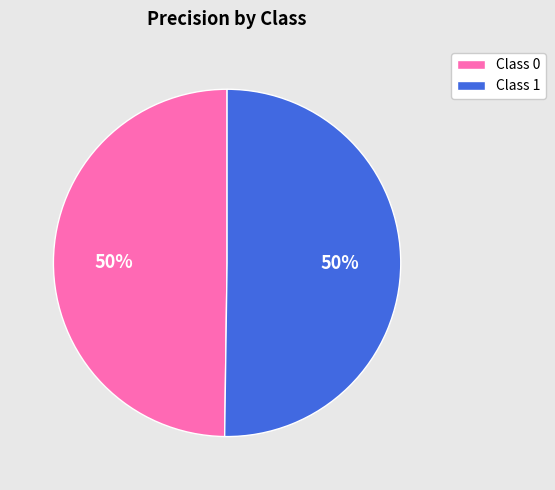

Is the sum of Class 1 and Class 0 greater than half?

Yes